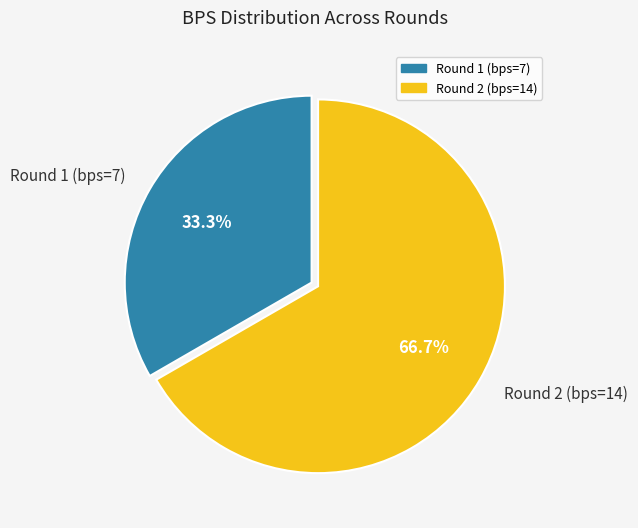

Rank the categories by value from lowest to highest.

Round 1 (bps=7), Round 2 (bps=14)